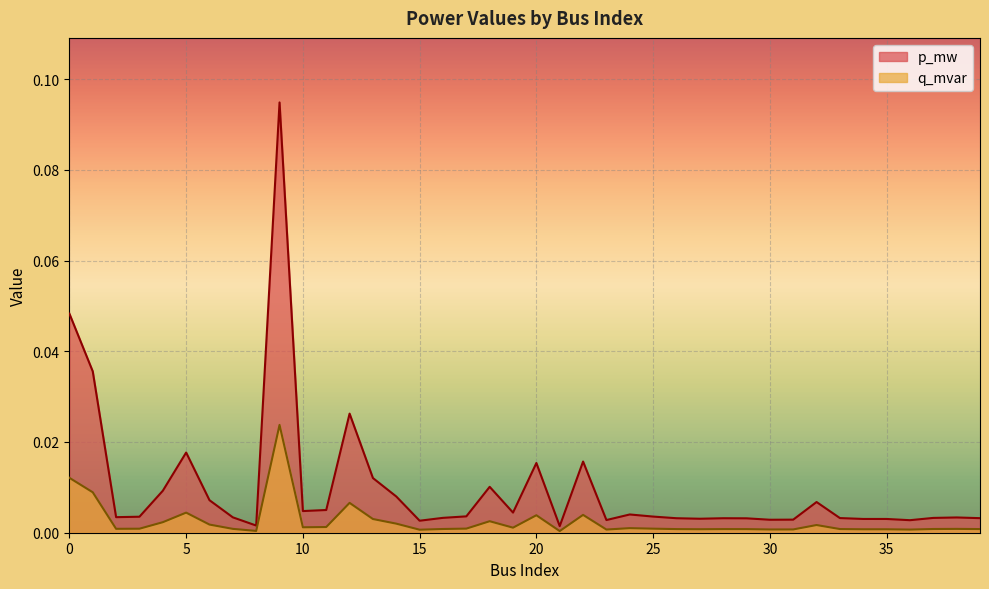

Reading left to right, list all the values displayed in this chart.

p_mw: 0.0	0.0	0.0	0.0	0.0	0.0	0.0	0.0	0.0	0.1	0.0	0.0	0.0	0.0	0.0	0.0	0.0	0.0	0.0	0.0	0.0	0.0	0.0	0.0	0.0	0.0	0.0	0.0	0.0	0.0	0.0	0.0	0.0	0.0	0.0	0.0	0.0	0.0	0.0	0.0
q_mvar: 0.0	0.0	0.0	0.0	0.0	0.0	0.0	0.0	0.0	0.0	0.0	0.0	0.0	0.0	0.0	0.0	0.0	0.0	0.0	0.0	0.0	0.0	0.0	0.0	0.0	0.0	0.0	0.0	0.0	0.0	0.0	0.0	0.0	0.0	0.0	0.0	0.0	0.0	0.0	0.0